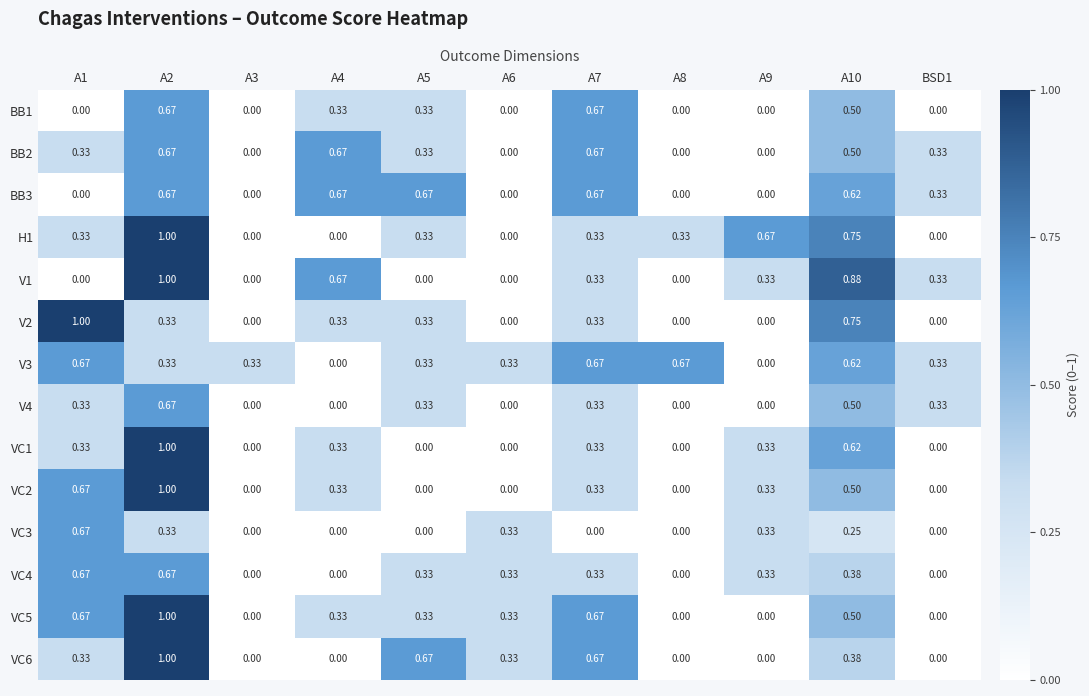

Count the number of categories in the chart.

11